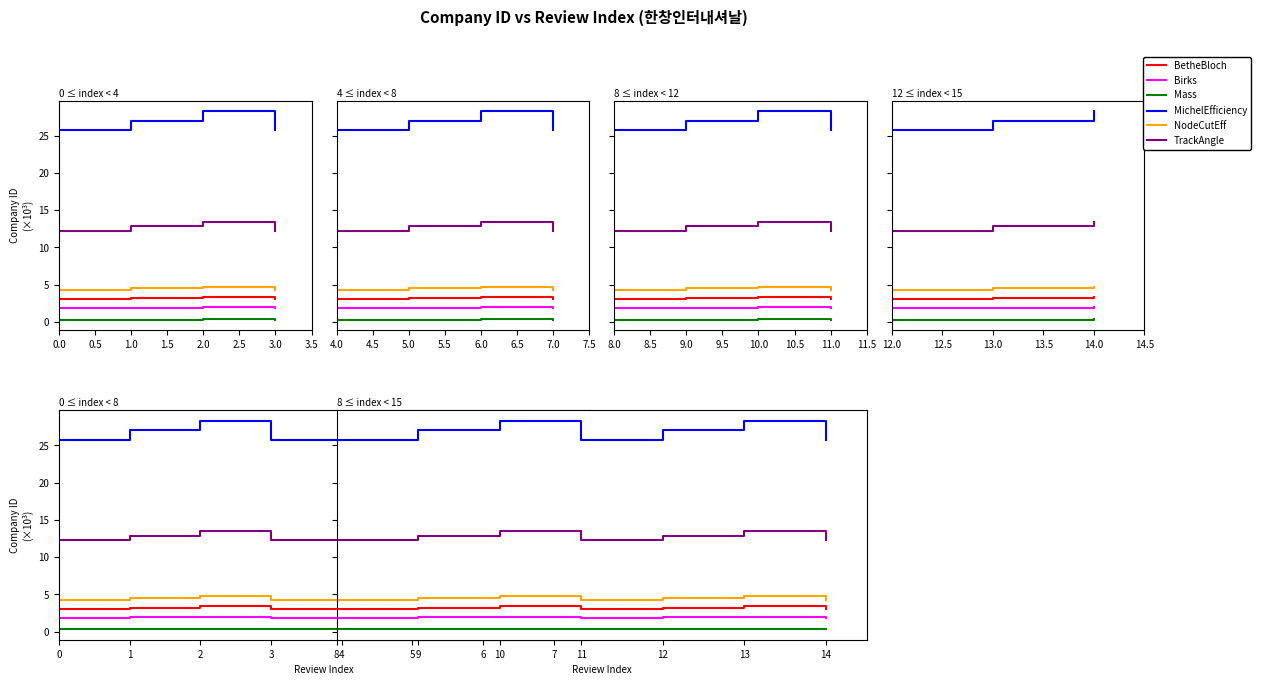

True or false: Mass and Birks cross at least once.

False